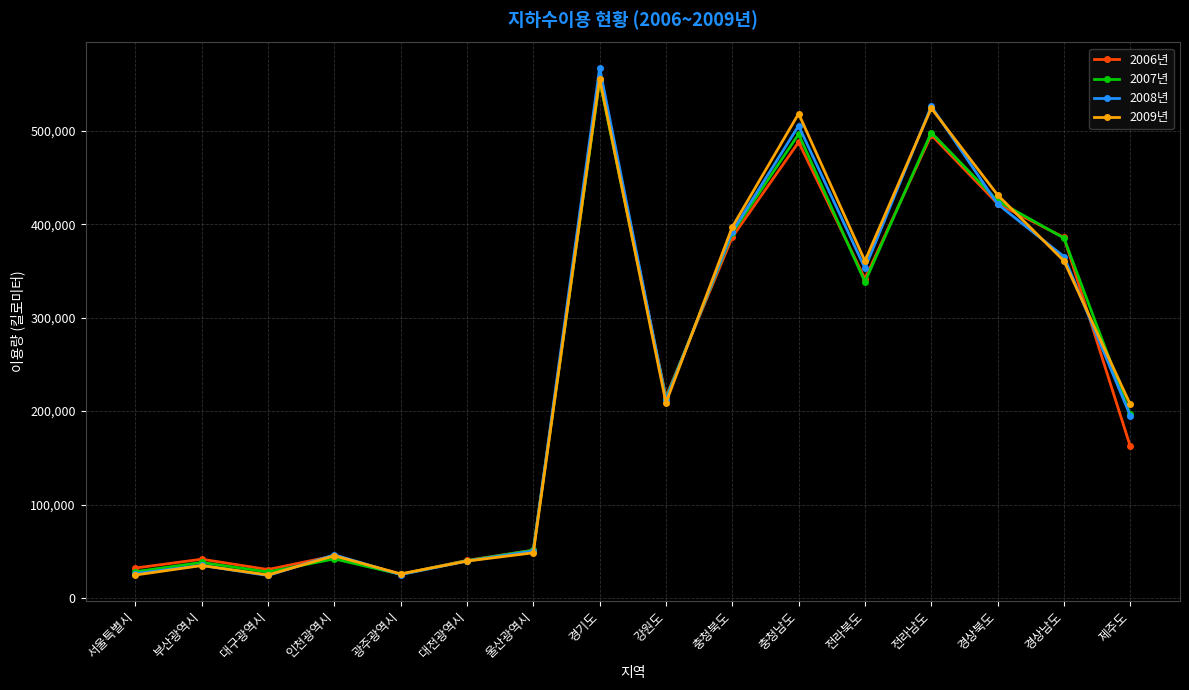

What is the label of the 6th point from the left?

대전광역시